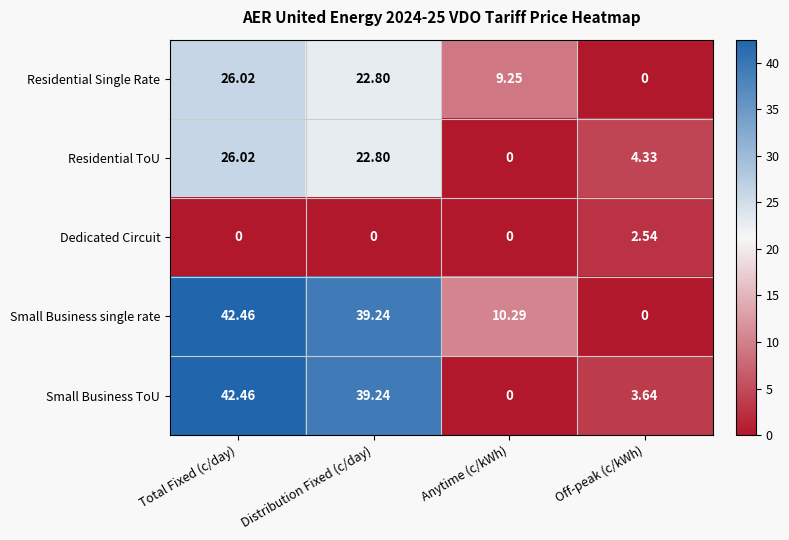

Is the value of Residential ToU at Anytime (c/kWh) greater than the value of Residential Single Rate at Total Fixed (c/day)?

No